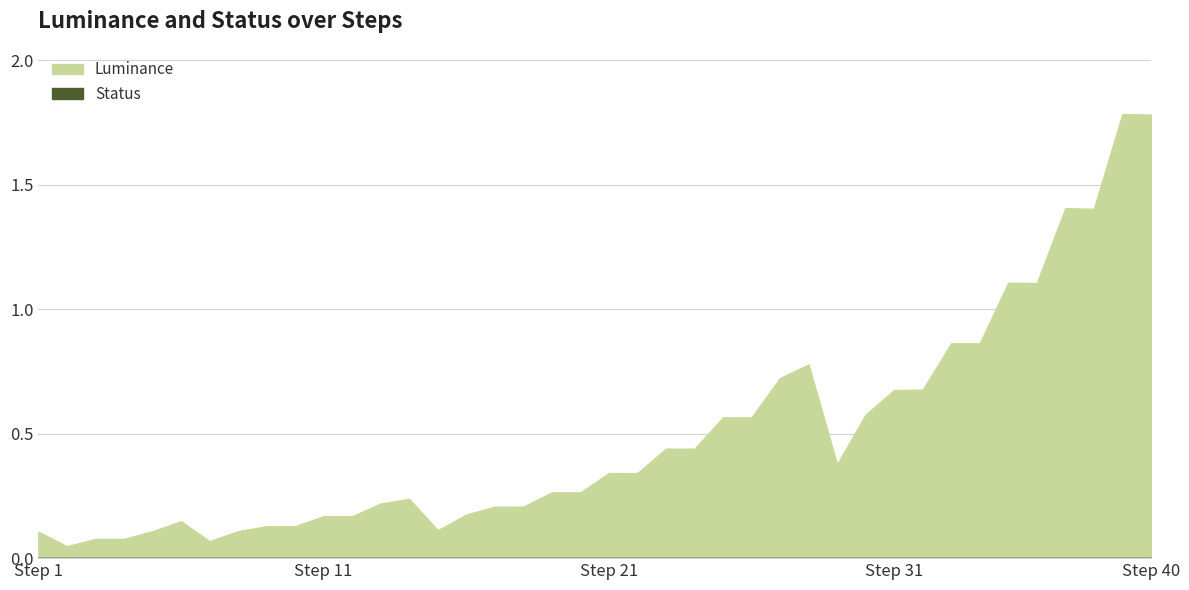

What is the value of the Luminance point at the 17th from the left?

0.2